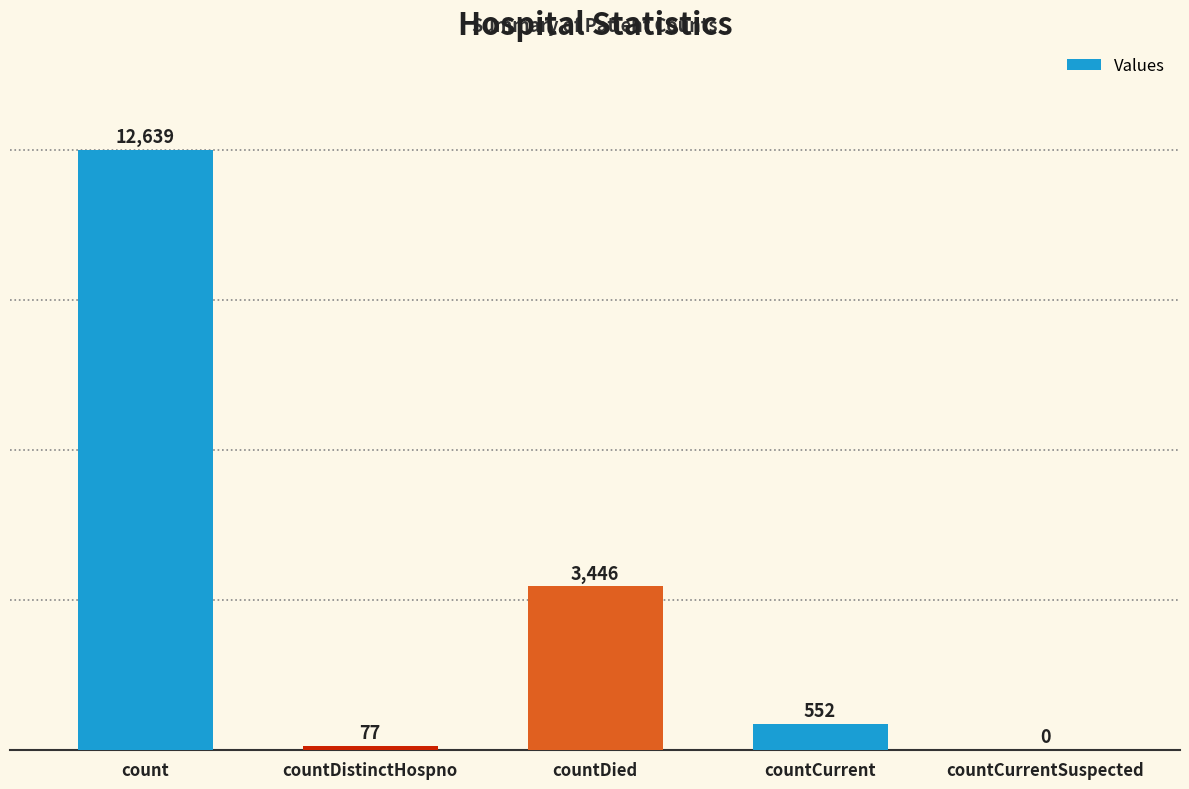

Reading right to left, what are all the values shown in this chart?

countCurrentSuspected=0	countCurrent=552	countDied=3446	countDistinctHospno=77	count=12639